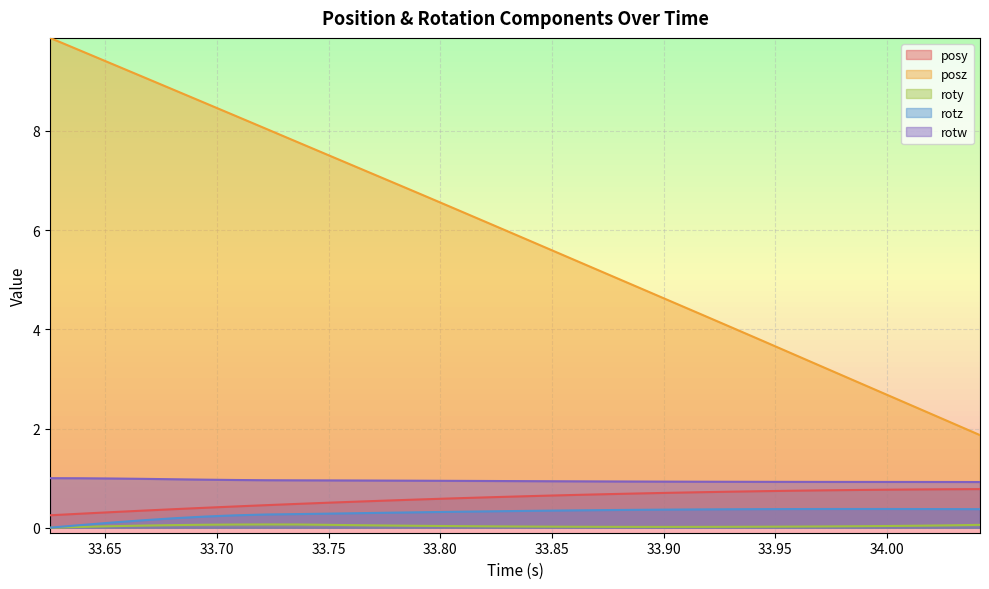

Count the number of categories in the chart.

31